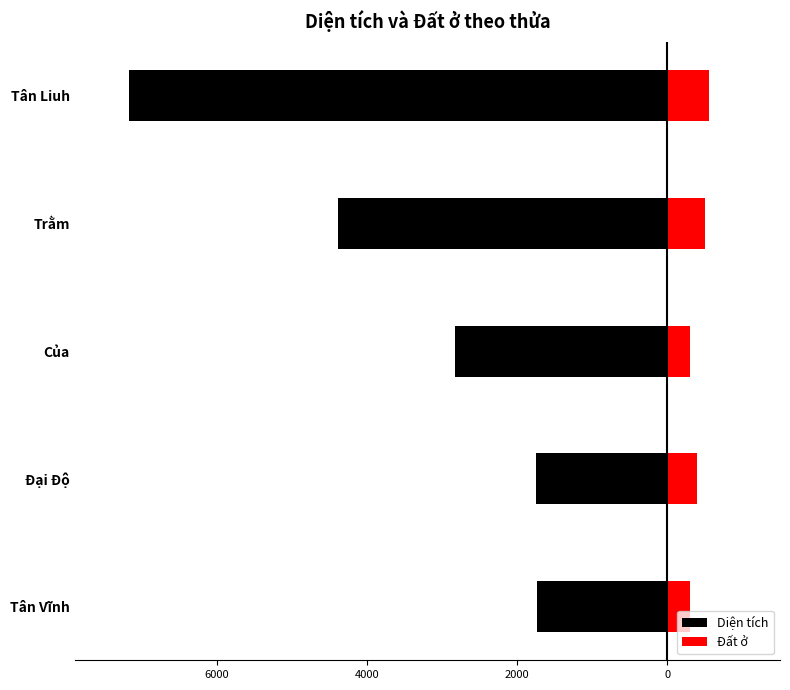

What are all the series names shown in the legend?

Diện tích, Đất ở